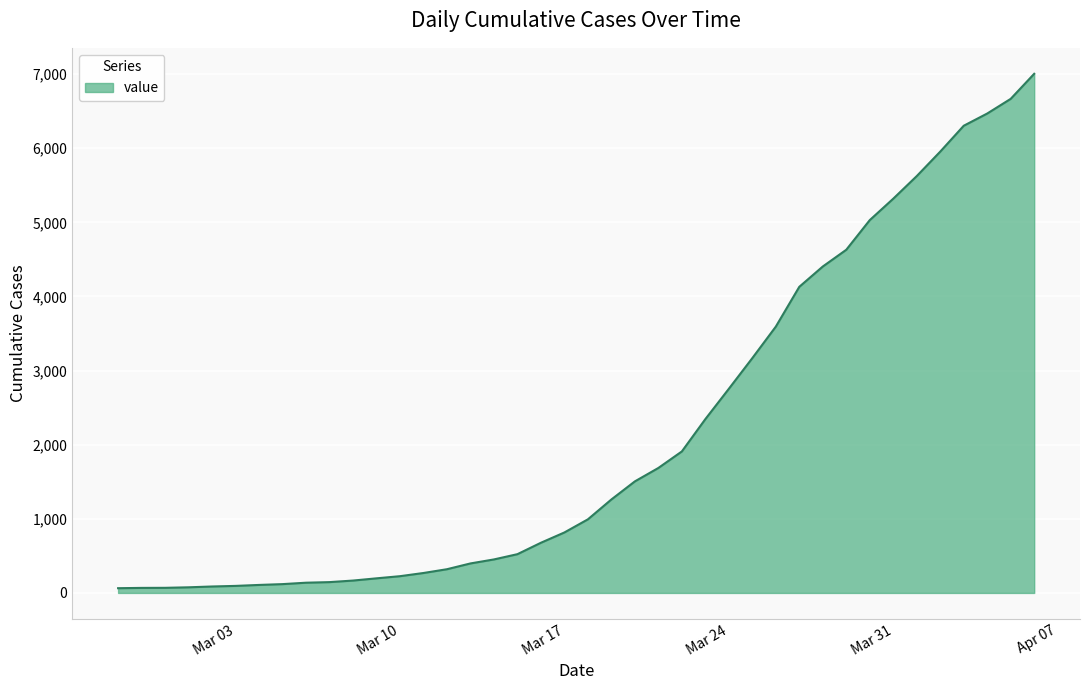

What is the difference between the maximum and minimum values?

6940